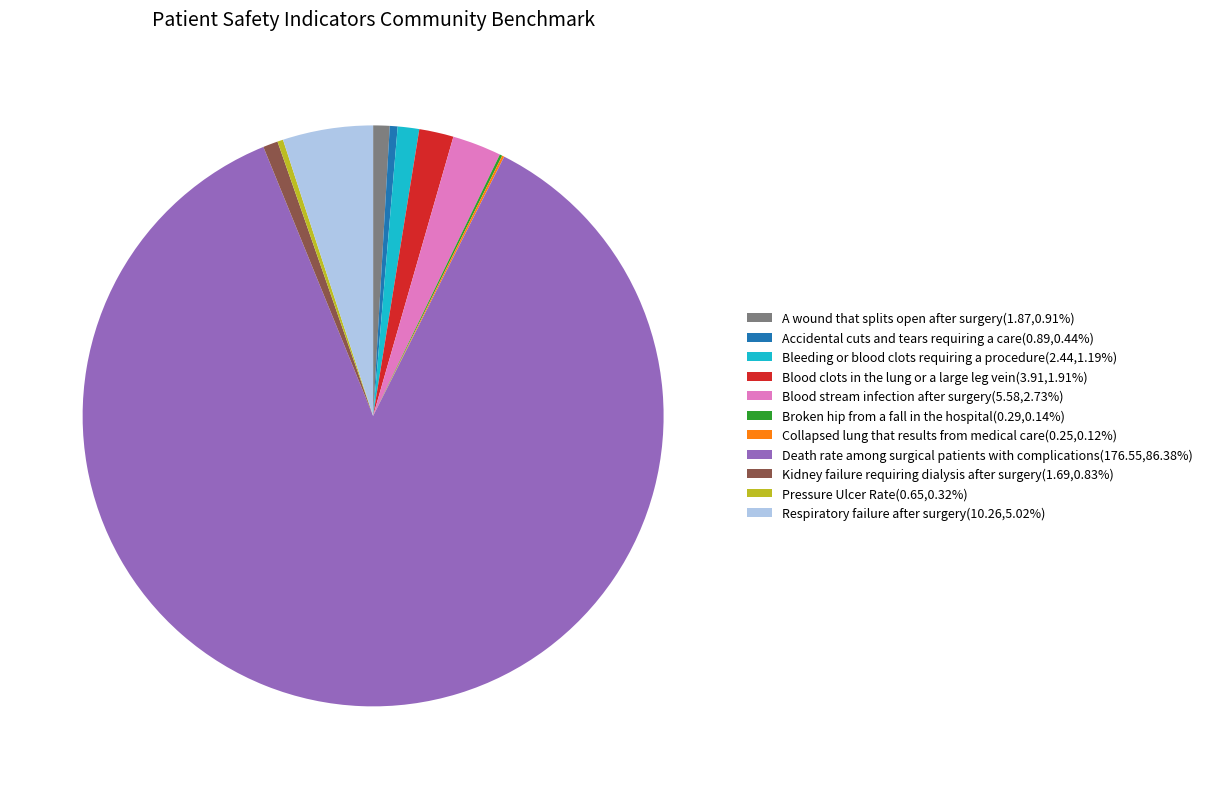

True or false: Kidney failure requiring dialysis after surgery accounts for 1% of the total.

True